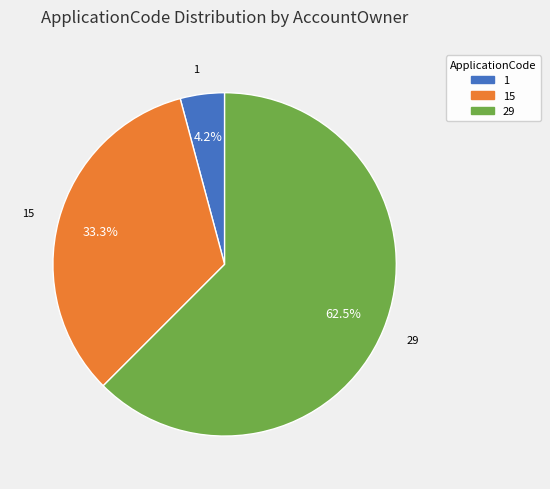

To the nearest percent, what is the average slice percentage?

33%